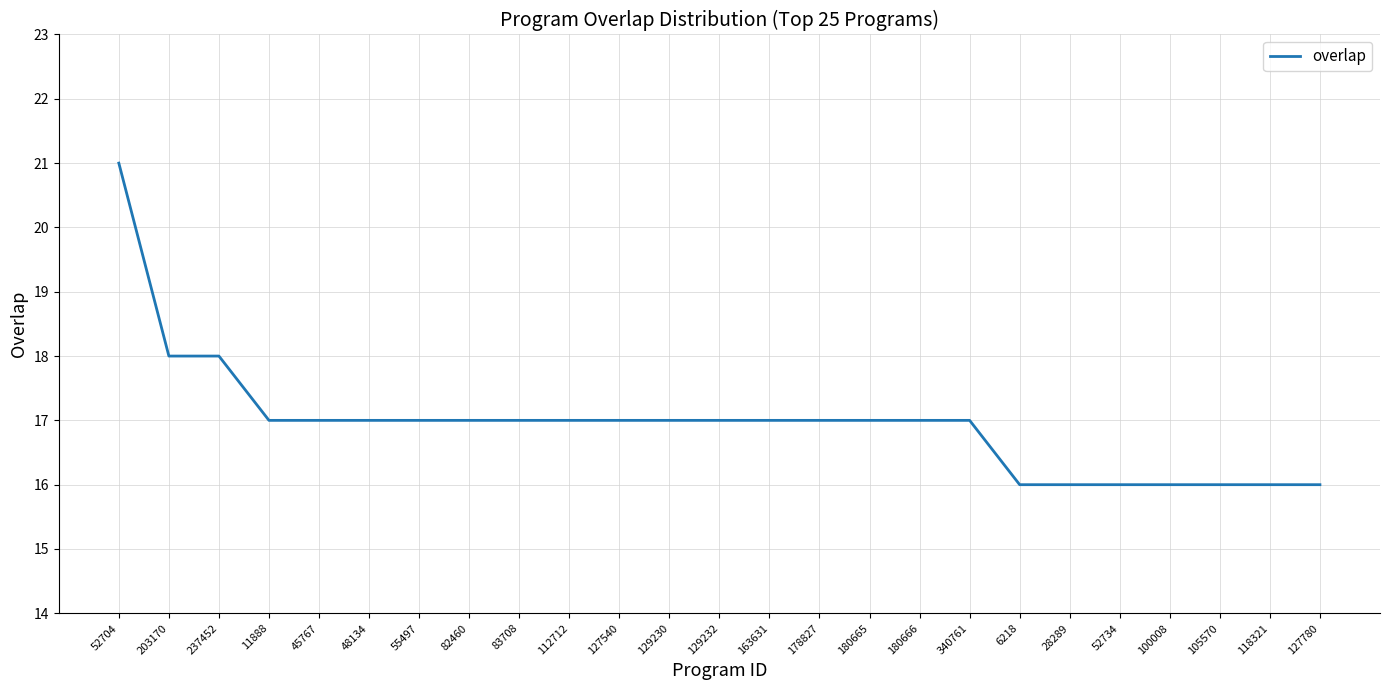

What position from the left is 100008?

22